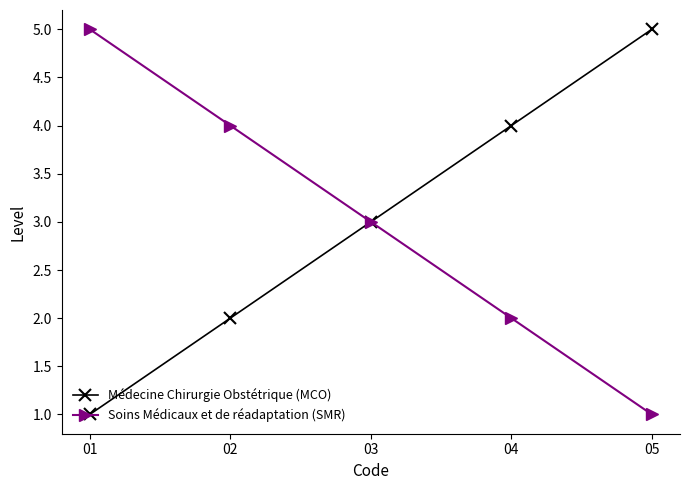

What is the value of the Médecine Chirurgie Obstétrique (MCO) point at the 2nd from the left?

2